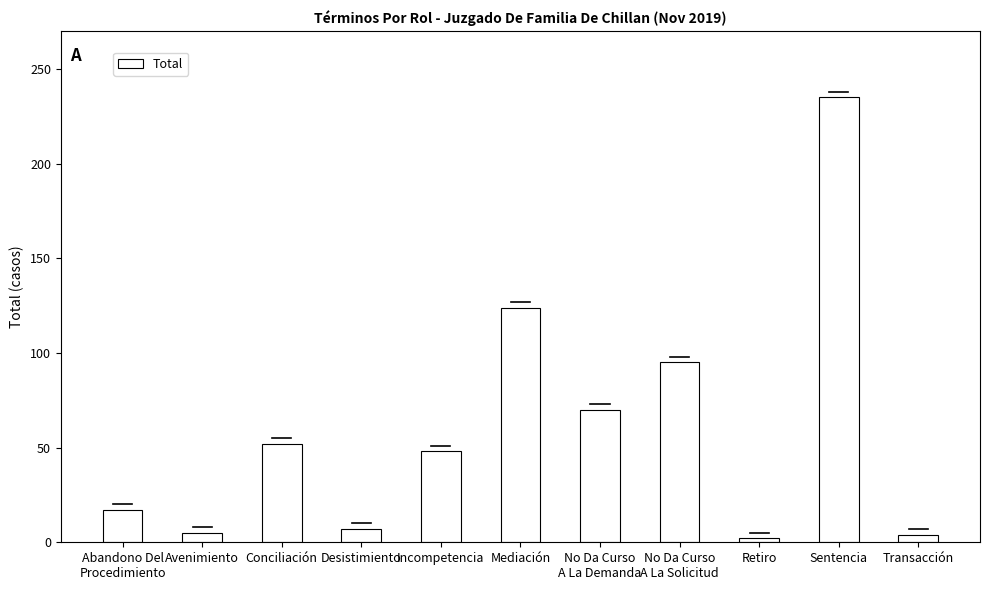

What is the change in value from Conciliación to Incompetencia?

-4